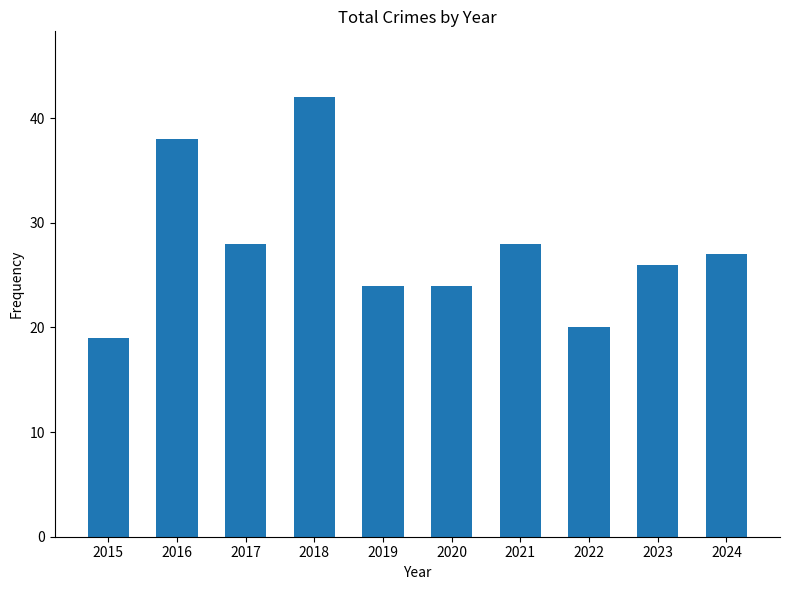

What is the ratio of the value at 2015 to the value at 2017?

0.7